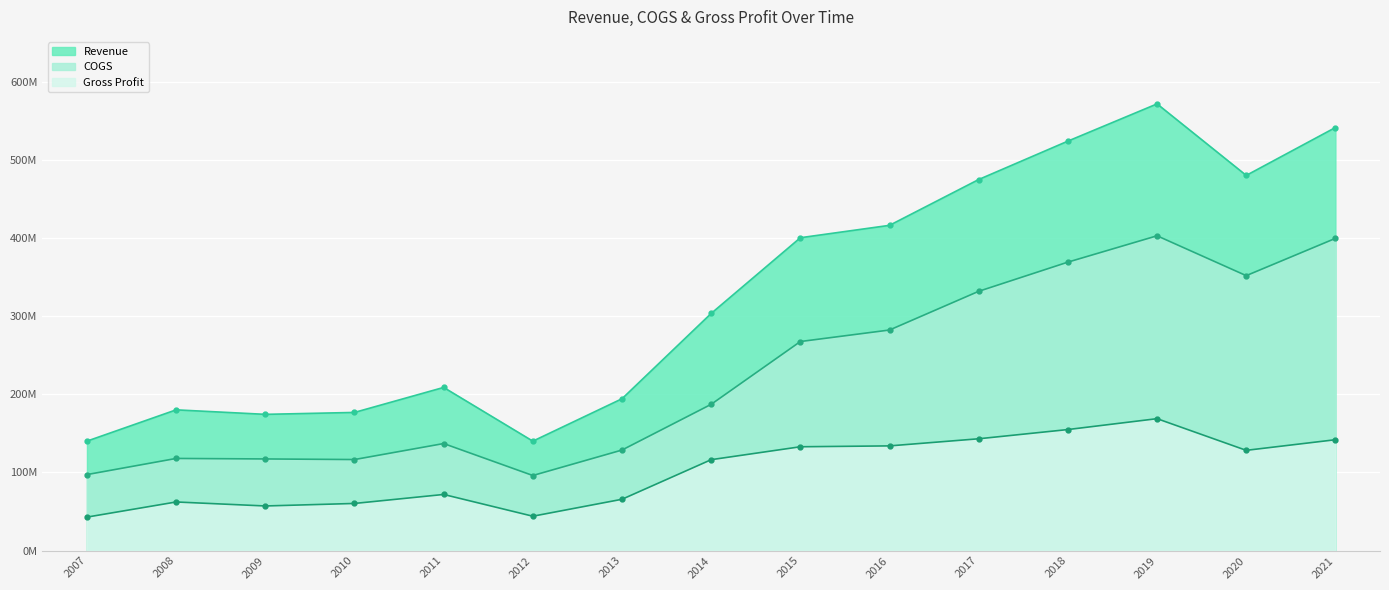

What is the approximate value of COGS at 2019?

402.9